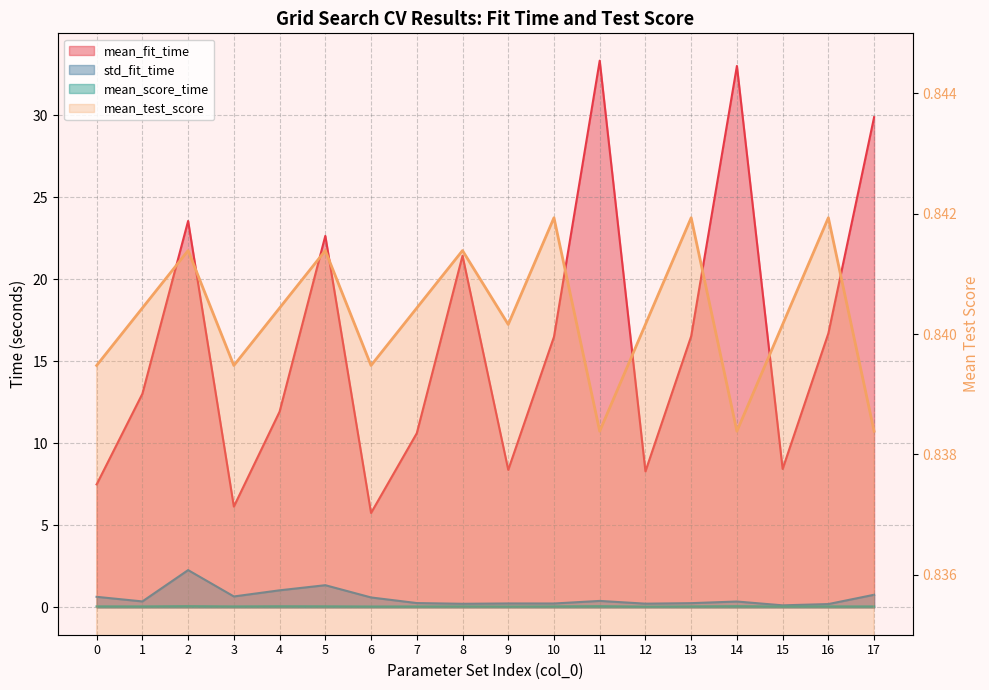

What is the difference between the mean_fit_time values at 2 and 7?

12.9